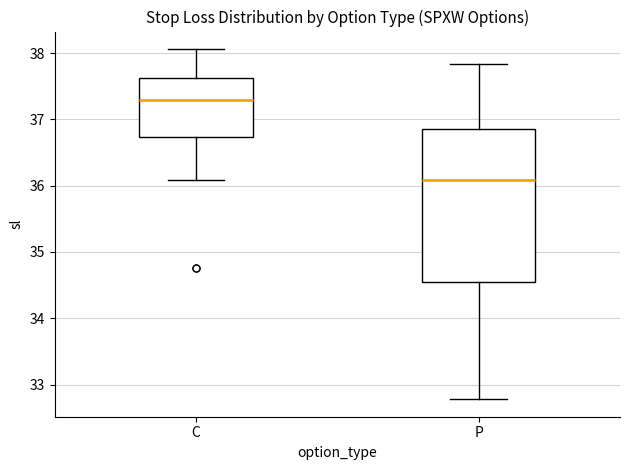

Which box is the tallest, from its lower edge to its upper edge?

P